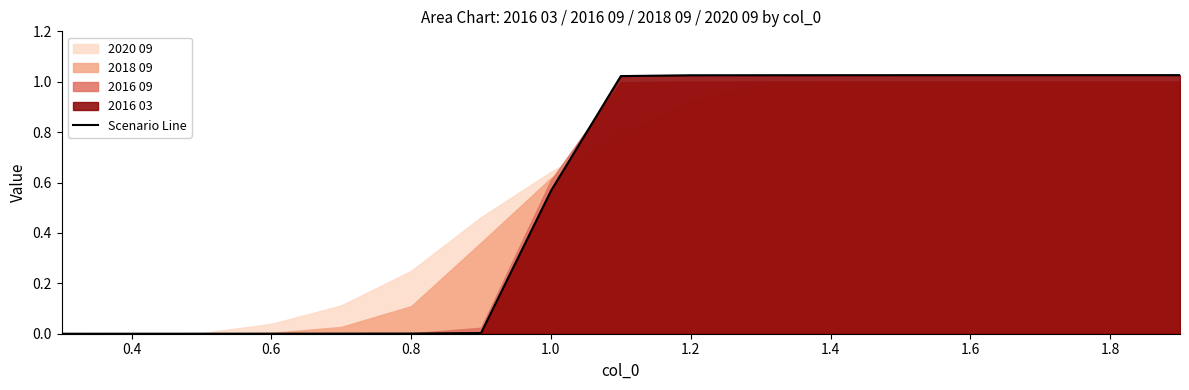

The value of Scenario Line at 1.0 is 0.3. True or false?

False